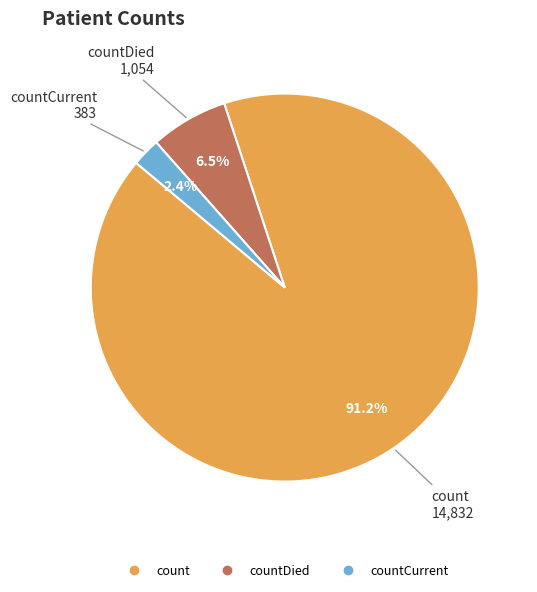

Is there any slice that represents more than half of the pie?

Yes